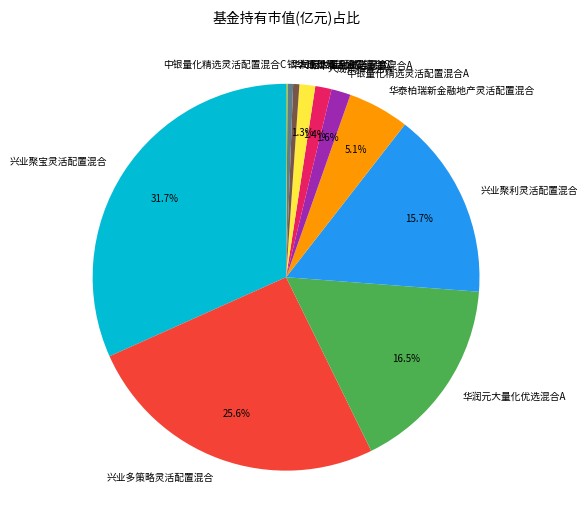

What is the largest slice in the pie chart?

兴业聚宝灵活配置混合